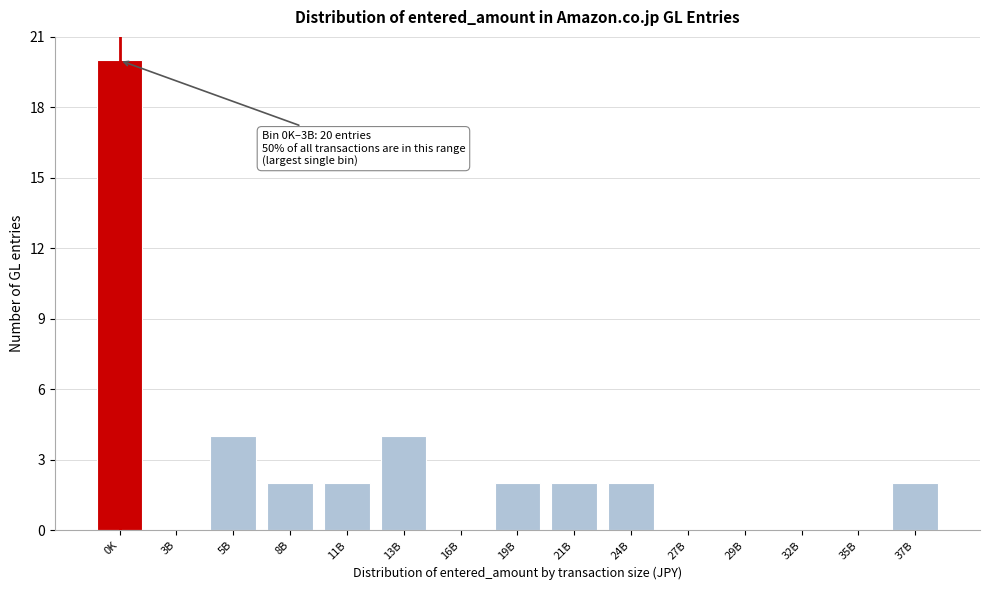

Reading left to right, extract all data points from this chart.

0K=20	3B=0	5B=4	8B=2	11B=2	13B=4	16B=0	19B=2	21B=2	24B=2	27B=0	29B=0	32B=0	35B=0	37B=2